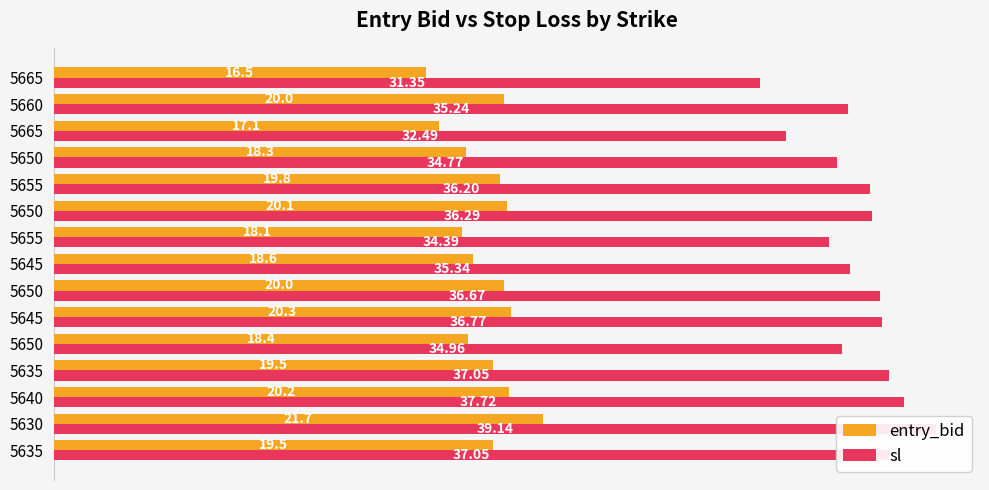

Which series has the largest total across all categories?

sl